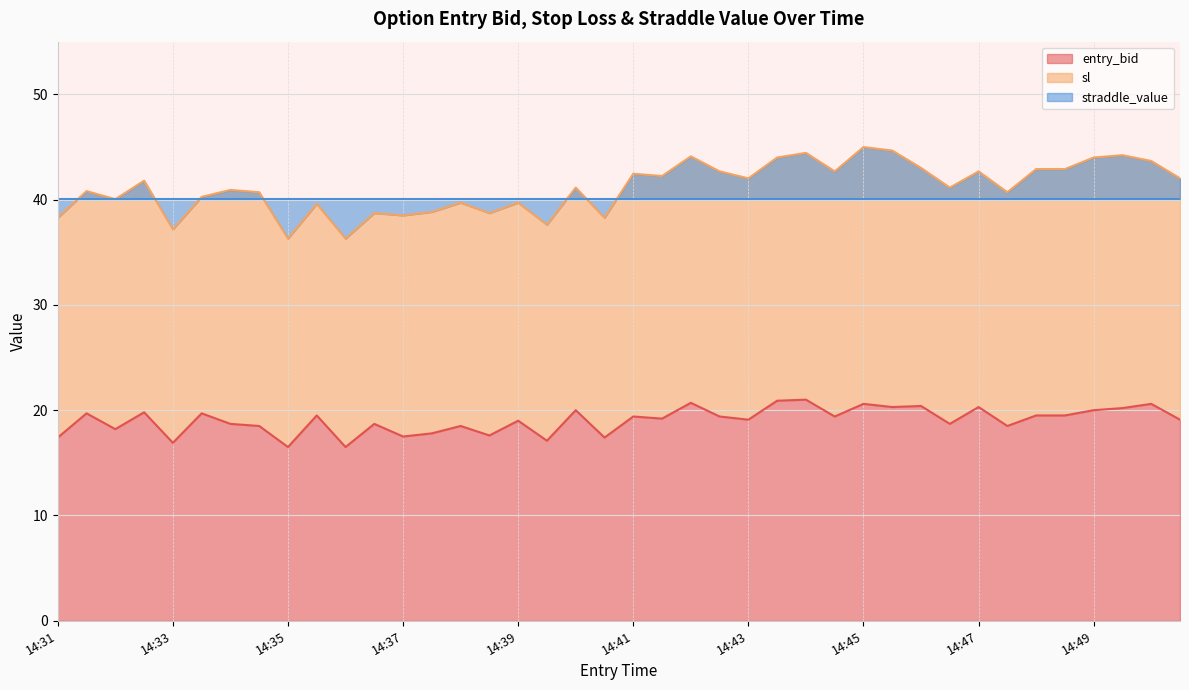

What is the minimum value for entry_bid?

16.5